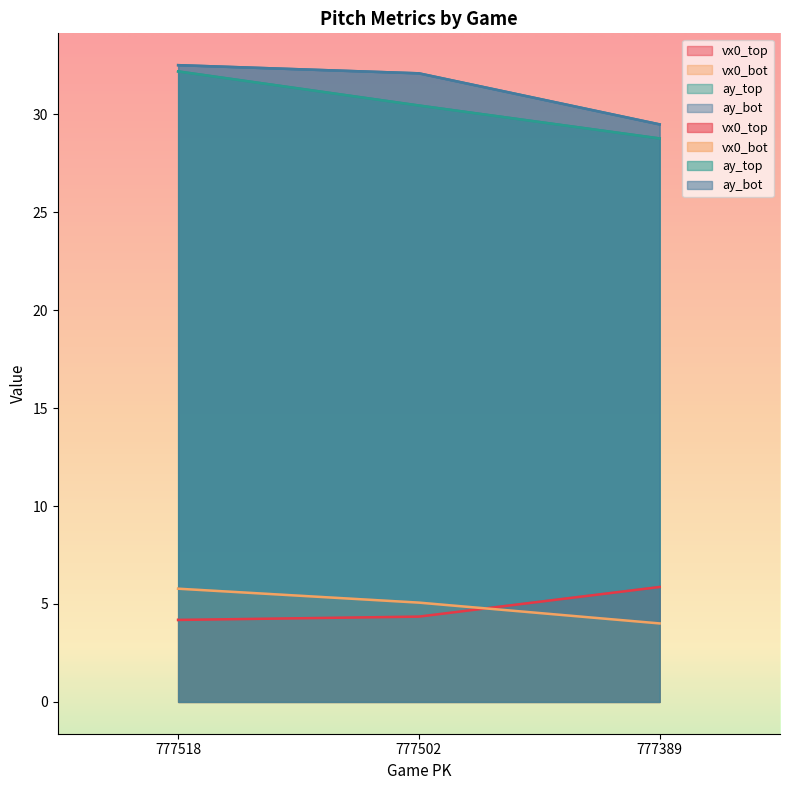

What is the sum of the ay_bot values at 777502 and 777518?

64.6